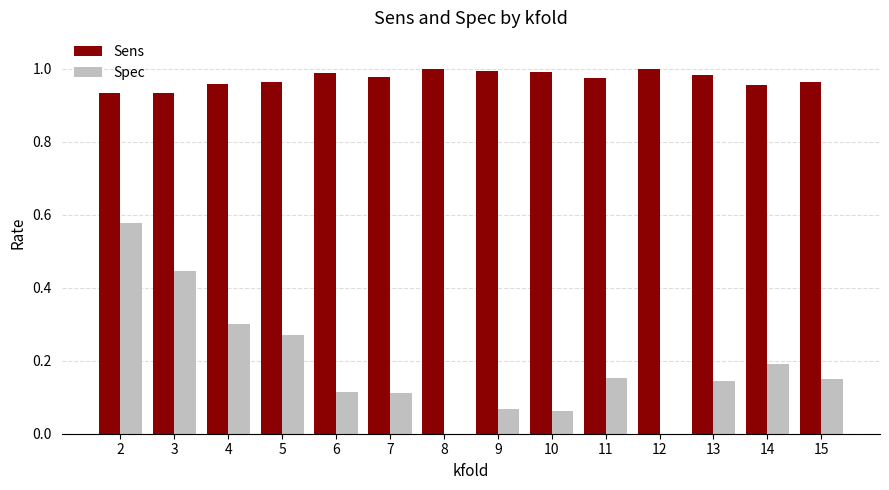

True or false: Spec has a value of 0.2 at 6.

False